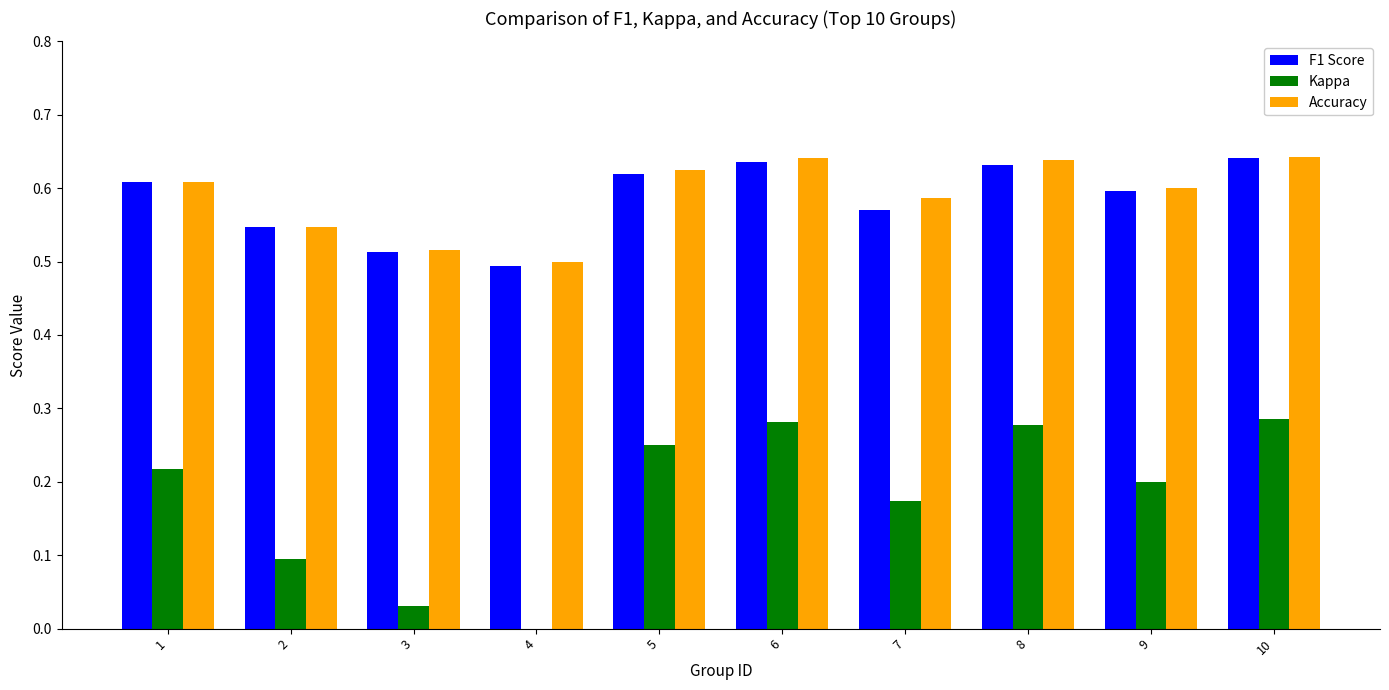

What is the sum of all Kappa values?

1.8